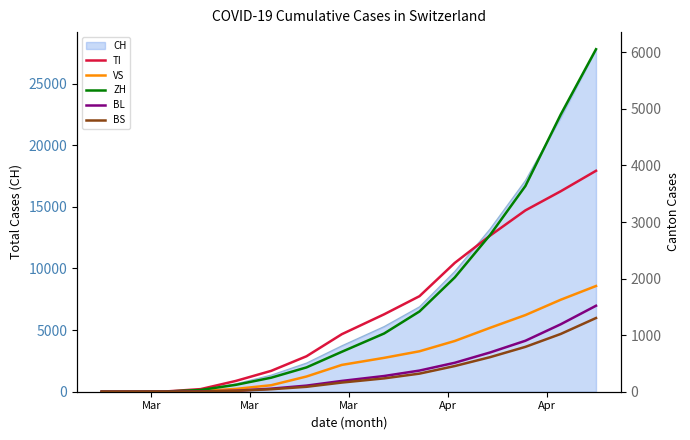

Reading right to left, extract all data points from this chart.

TI: 3906	3544	3206	2760	2278	1689	1369	1017	627	369	191	46	4	0	0
VS: 1869	1626	1355	1130	897	715	599	474	269	115	50	10	1	0	0
ZH: 6055	4900	3637	2772	2021	1419	1030	706	430	248	122	31	2	0	0
BL: 1520	1192	901	694	512	374	278	191	108	54	18	5	0	0	0
BS: 1303	1021	793	611	454	320	236	162	87	44	15	3	0	0	0